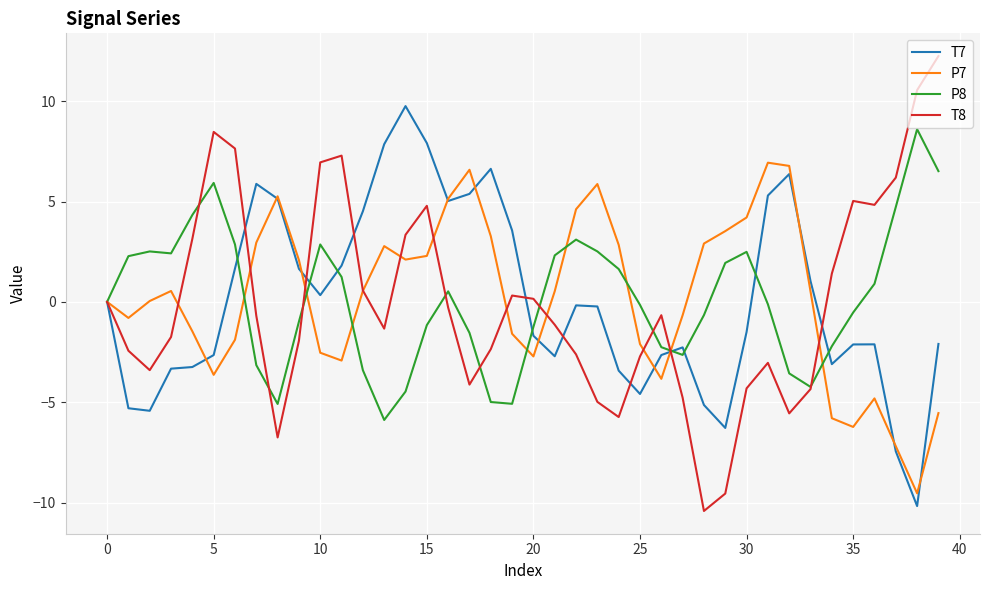

Which series has the largest range (max minus min)?

T8